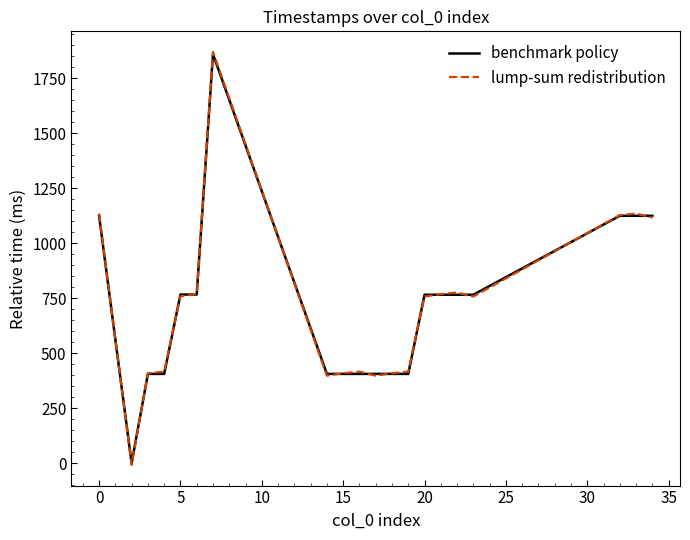

After their last crossing, which series has the higher values: benchmark policy or lump-sum redistribution?

benchmark policy